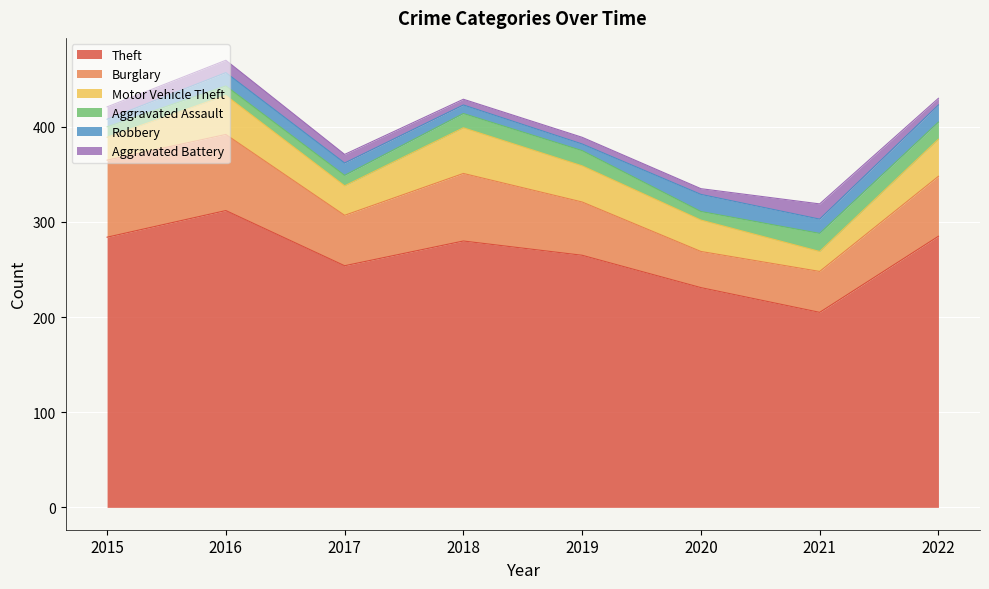

How many Aggravated Assault values are between 11 and 18?

5